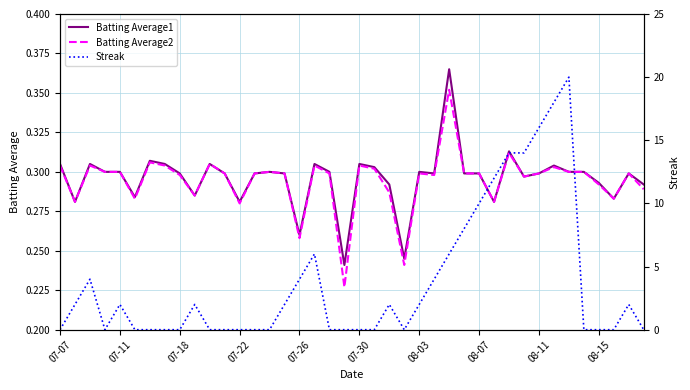

What is the sum of all Batting Average2 values?

11.8